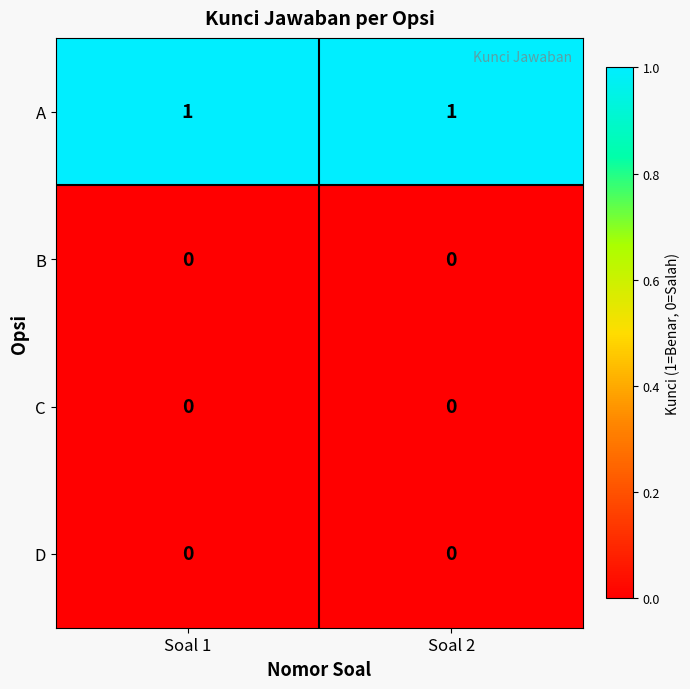

Is it true that C equals 0 at Soal 1?

True